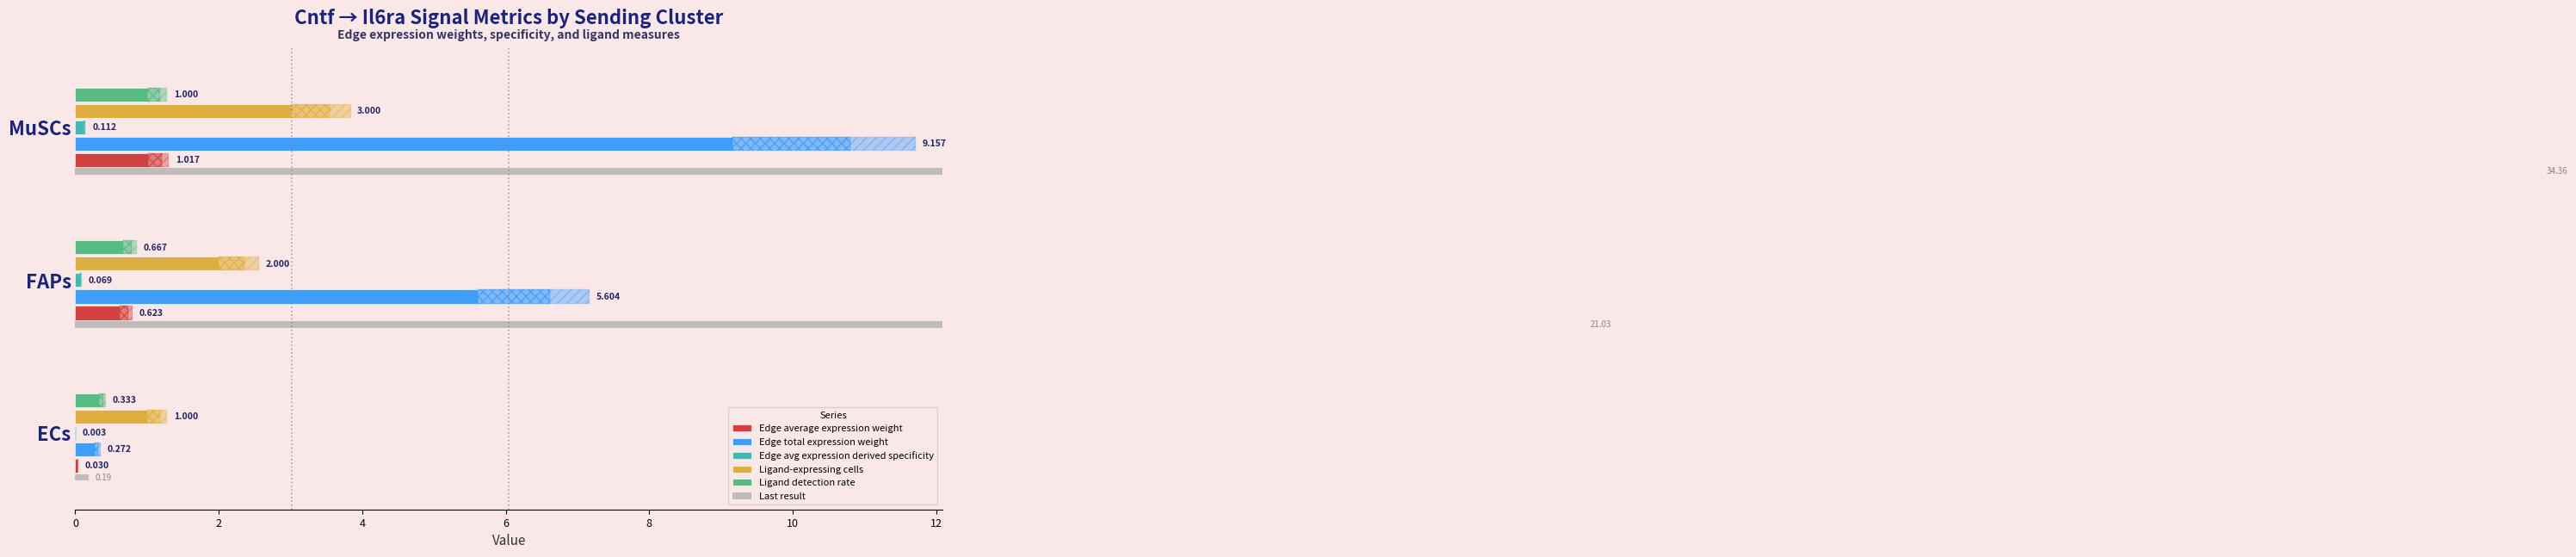

Between ECs and FAPs, which series saw the biggest shift?

Edge total expression weight